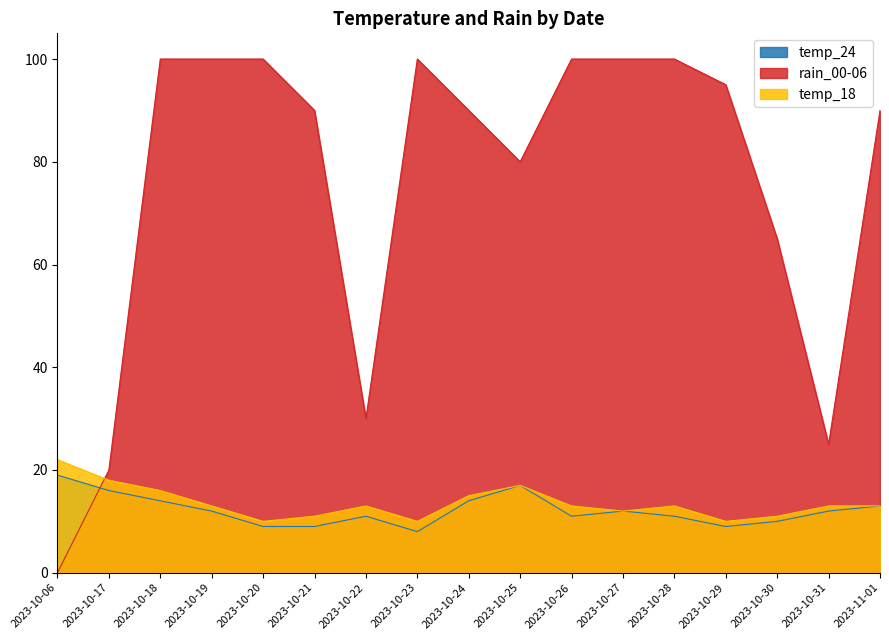

The temp_24 series shows 8 at 2023-10-23. True or false?

True